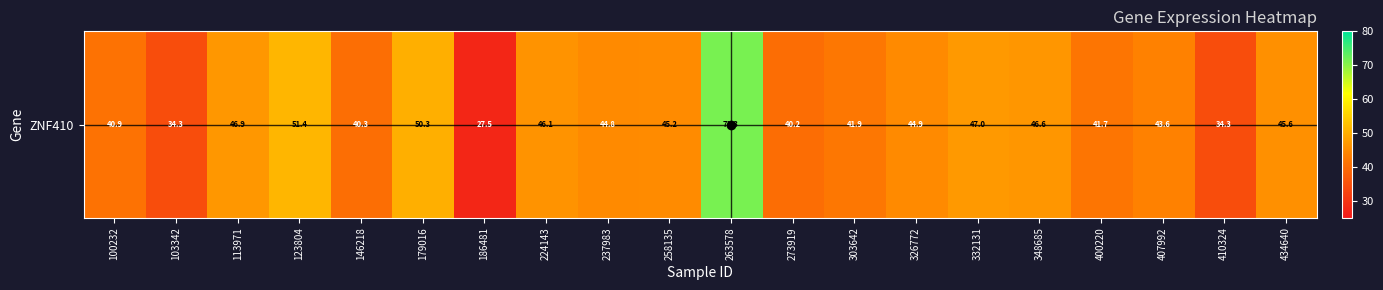

Reading right to left, list all the values displayed in this chart.

45.6	34.3	43.6	41.7	46.6	47.0	44.9	41.9	40.2	71.3	45.2	44.8	46.1	27.5	50.3	40.3	51.4	46.9	34.3	40.9